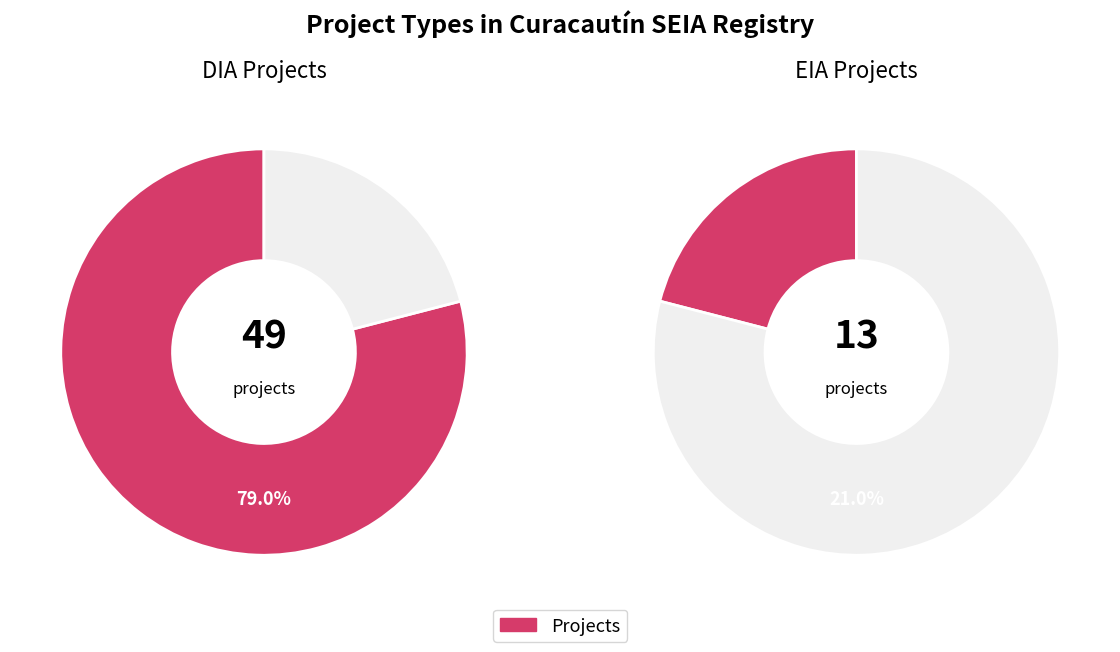

How many slices are in this pie chart?

2